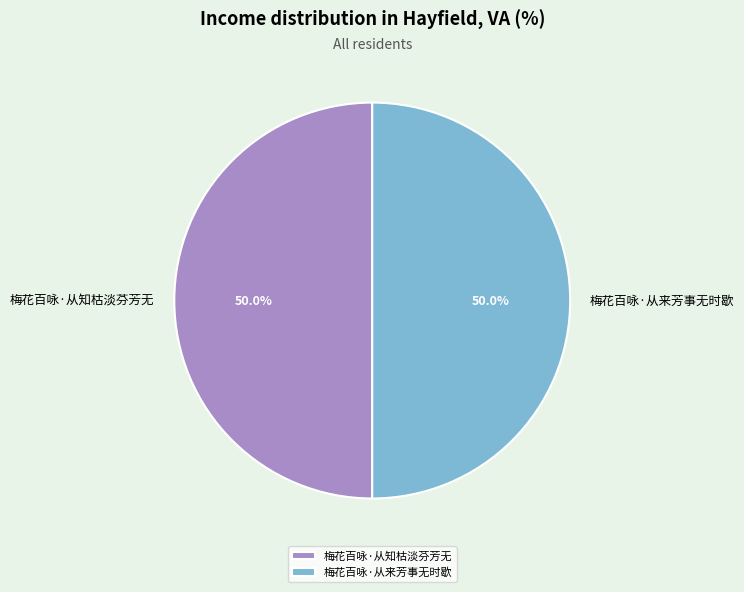

What is the ratio of the value at 梅花百咏·从知枯淡芬芳无 to the value at 梅花百咏·从来芳事无时歇?

1.0